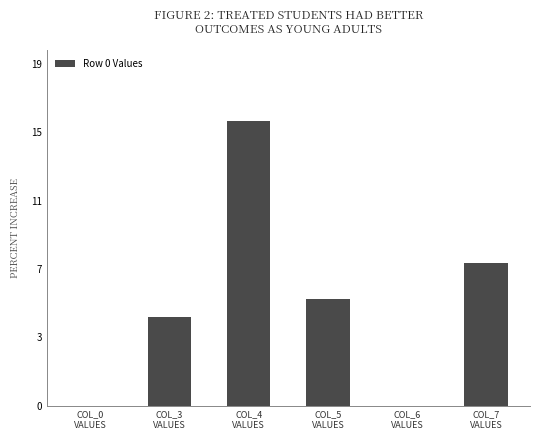

What is the change in value from COL_3
VALUES to COL_6
VALUES?

-5